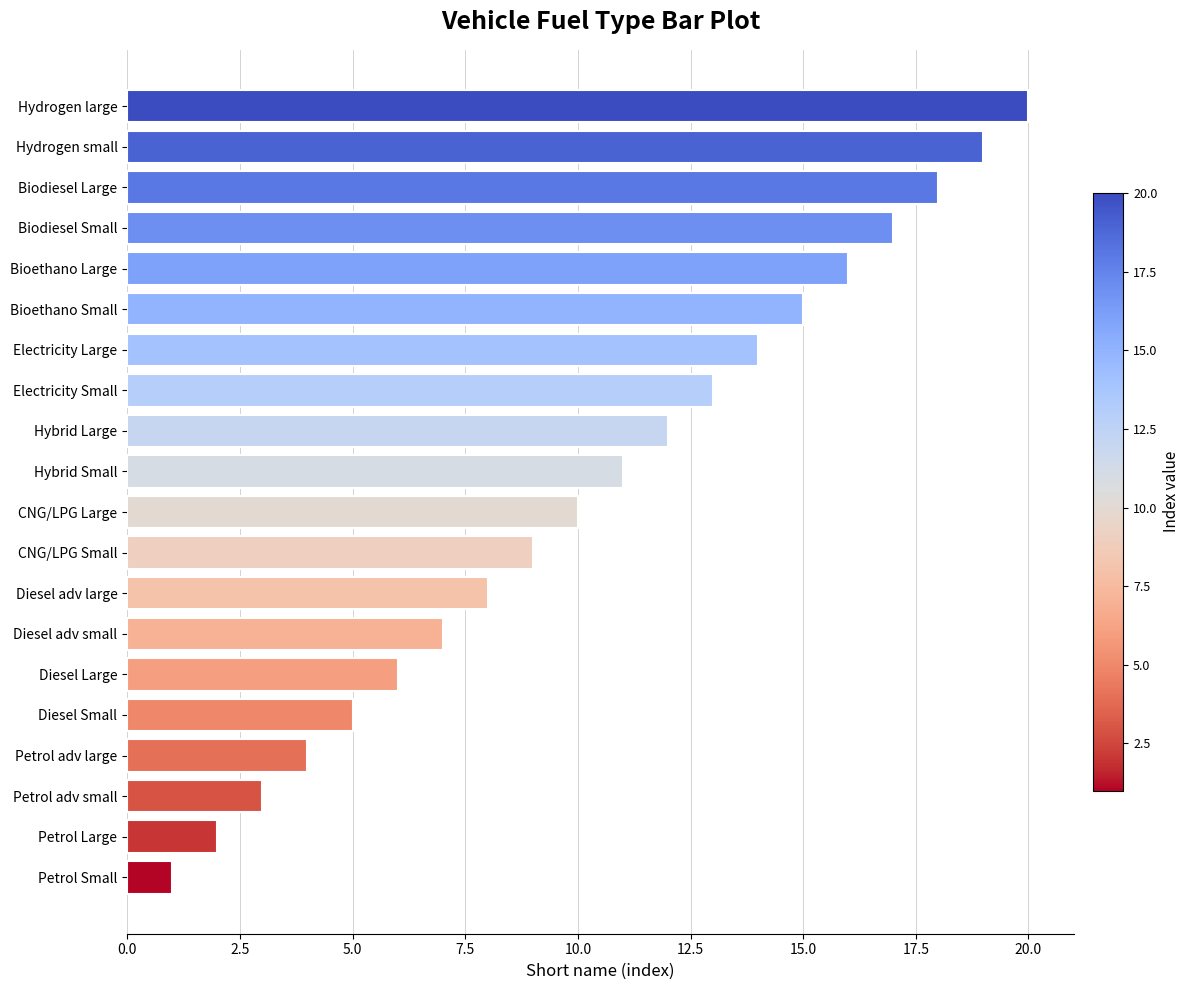

Is it true that the value at Electricity Large is 7?

False